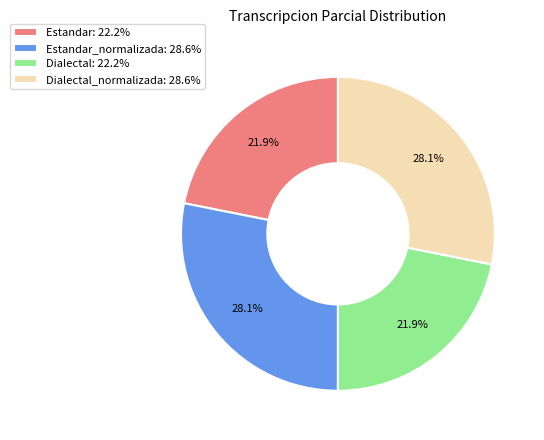

Is there any slice that represents more than half of the pie?

No